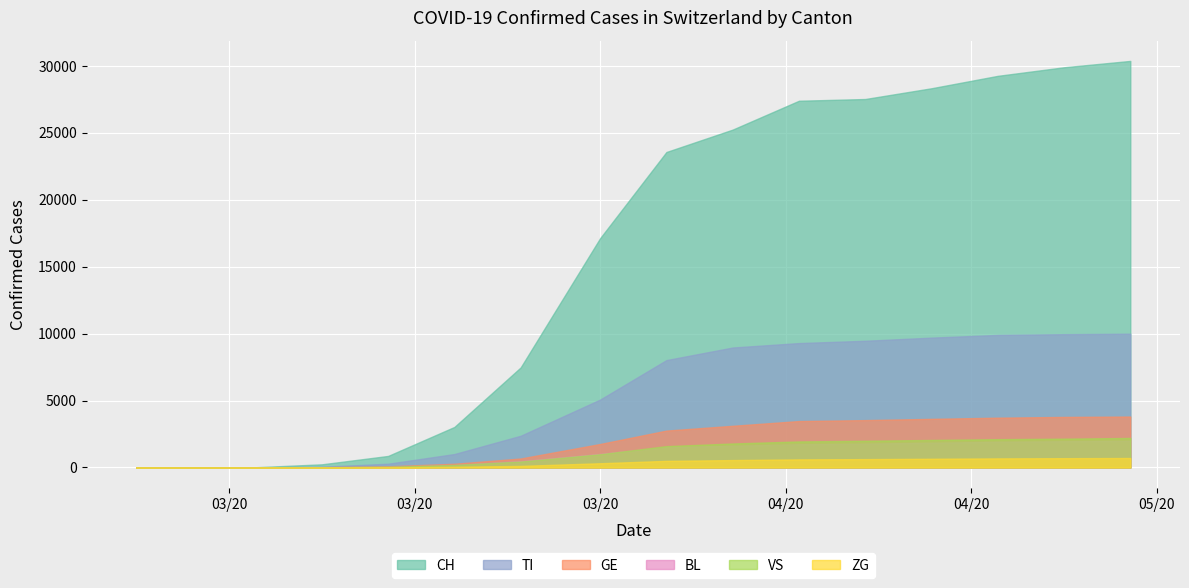

Reading right to left, transcribe all the data shown in this chart.

CH: 2020-05-10=30380	2020-05-05=29905	2020-04-30=29264	2020-04-25=28337	2020-04-20=27533	2020-04-15=27404	2020-04-10=25248	2020-04-05=23574	2020-03-31=17139	2020-03-25=7474	2020-03-20=3028	2020-03-15=862	2020-03-10=235	2020-03-05=18	2020-03-01=0	2020-02-29=0	2020-02-28=0	2020-02-27=0	2020-02-26=0	2020-02-25=0
TI: 2020-05-10=9997	2020-05-05=9961	2020-04-30=9904	2020-04-25=9703	2020-04-20=9468	2020-04-15=9296	2020-04-10=8964	2020-04-05=8024	2020-03-31=5075	2020-03-25=2369	2020-03-20=1004	2020-03-15=281	2020-03-10=56	2020-03-05=6	2020-03-01=0	2020-02-29=0	2020-02-28=0	2020-02-27=0	2020-02-26=0	2020-02-25=0
GE: 2020-05-10=3807	2020-05-05=3778	2020-04-30=3722	2020-04-25=3634	2020-04-20=3540	2020-04-15=3469	2020-04-10=3115	2020-04-05=2757	2020-03-31=1756	2020-03-25=671	2020-03-20=280	2020-03-15=89	2020-03-10=21	2020-03-05=2	2020-03-01=0	2020-02-29=0	2020-02-28=0	2020-02-27=0	2020-02-26=0	2020-02-25=0
BL: 2020-05-10=1995	2020-05-05=1961	2020-04-30=1921	2020-04-25=1849	2020-04-20=1784	2020-04-15=1737	2020-04-10=1621	2020-04-05=1533	2020-03-31=1008	2020-03-25=465	2020-03-20=175	2020-03-15=39	2020-03-10=11	2020-03-05=1	2020-03-01=0	2020-02-29=0	2020-02-28=0	2020-02-27=0	2020-02-26=0	2020-02-25=0
VS: 2020-05-10=2206	2020-05-05=2154	2020-04-30=2115	2020-04-25=2058	2020-04-20=1999	2020-04-15=1947	2020-04-10=1793	2020-04-05=1595	2020-03-31=994	2020-03-25=448	2020-03-20=193	2020-03-15=55	2020-03-10=13	2020-03-05=1	2020-03-01=0	2020-02-29=0	2020-02-28=0	2020-02-27=0	2020-02-26=0	2020-02-25=0
ZG: 2020-05-10=708	2020-05-05=695	2020-04-30=679	2020-04-25=652	2020-04-20=625	2020-04-15=604	2020-04-10=553	2020-04-05=494	2020-03-31=316	2020-03-25=118	2020-03-20=51	2020-03-15=14	2020-03-10=4	2020-03-05=0	2020-03-01=0	2020-02-29=0	2020-02-28=0	2020-02-27=0	2020-02-26=0	2020-02-25=0